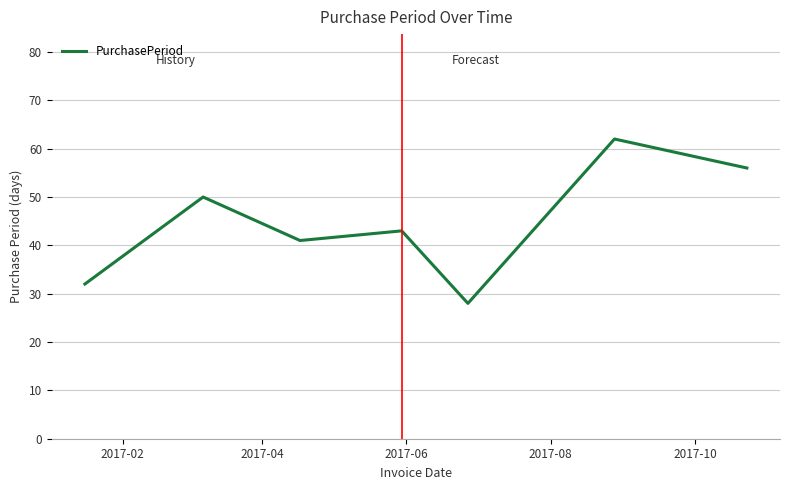

What is the difference between the maximum and minimum values?

34